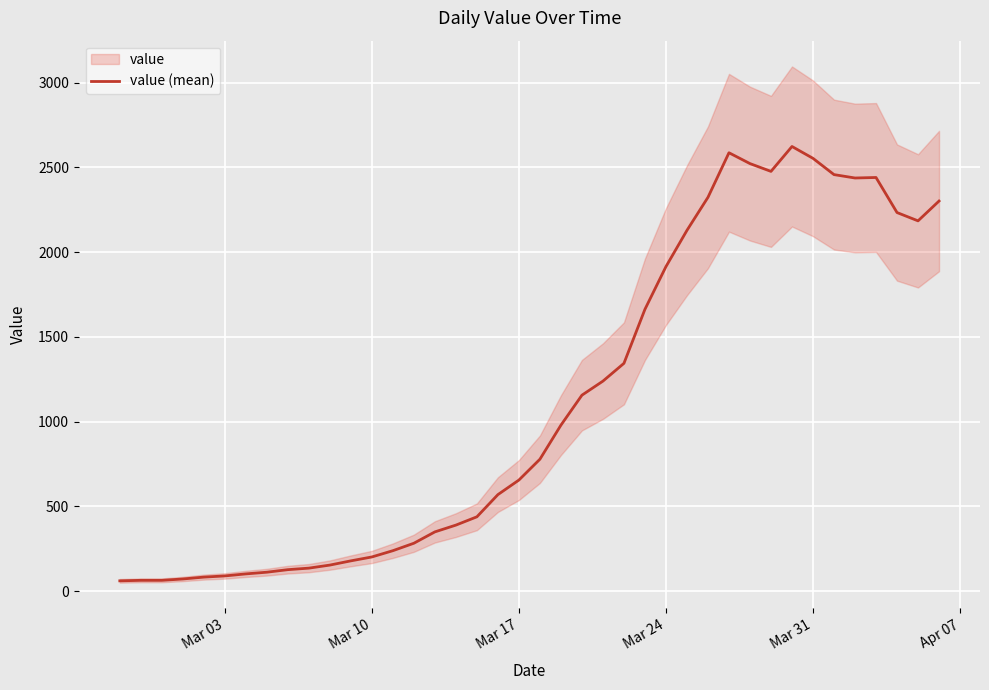

What is the highest value of the value (mean) series?

2624